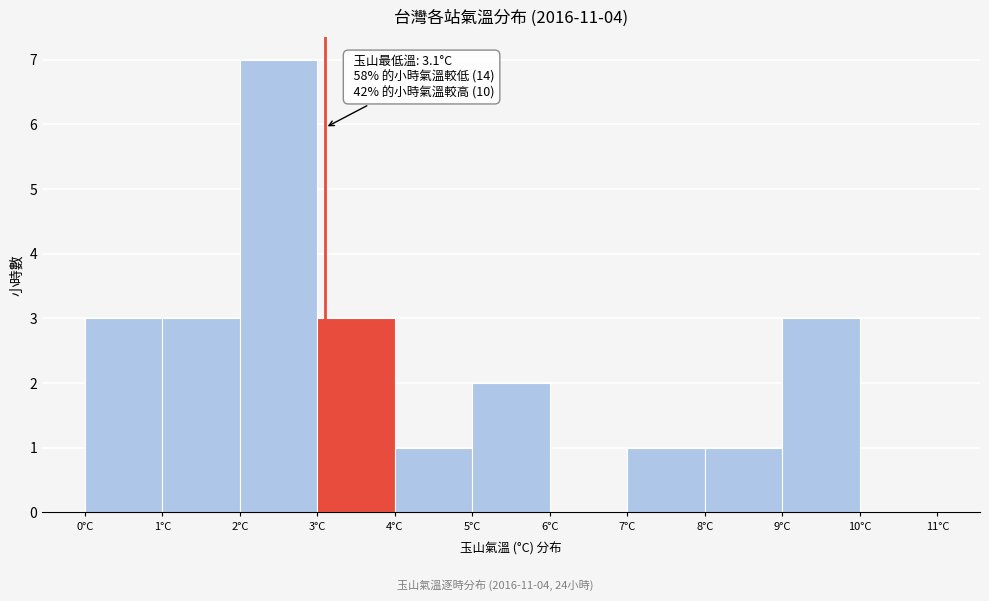

Over which range of the x-axis is the bar tallest?

2 to 3